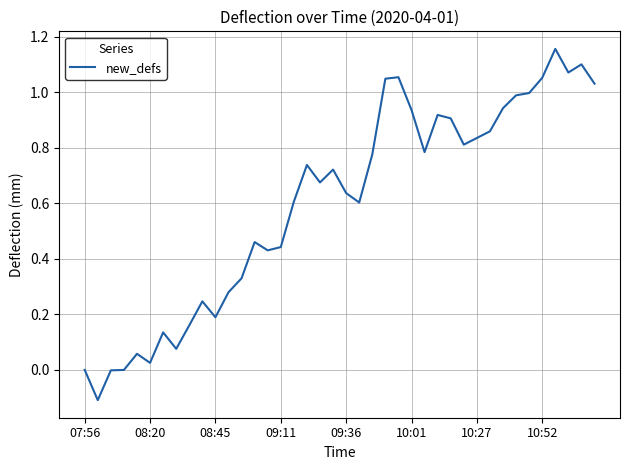

What is the difference between the maximum and minimum values?

1.3